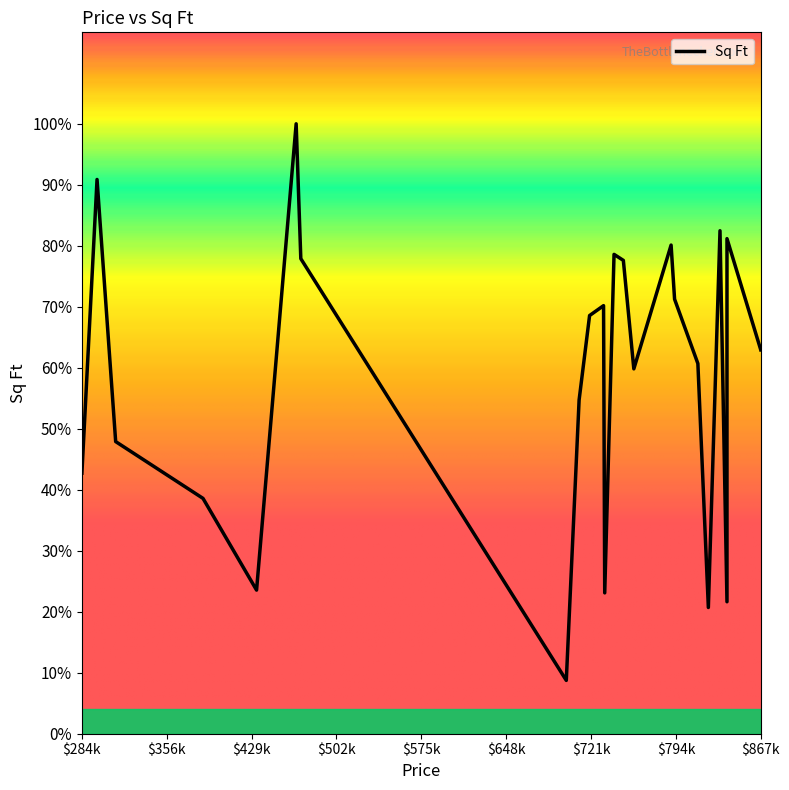

What is the difference between the maximum and minimum values?

5449